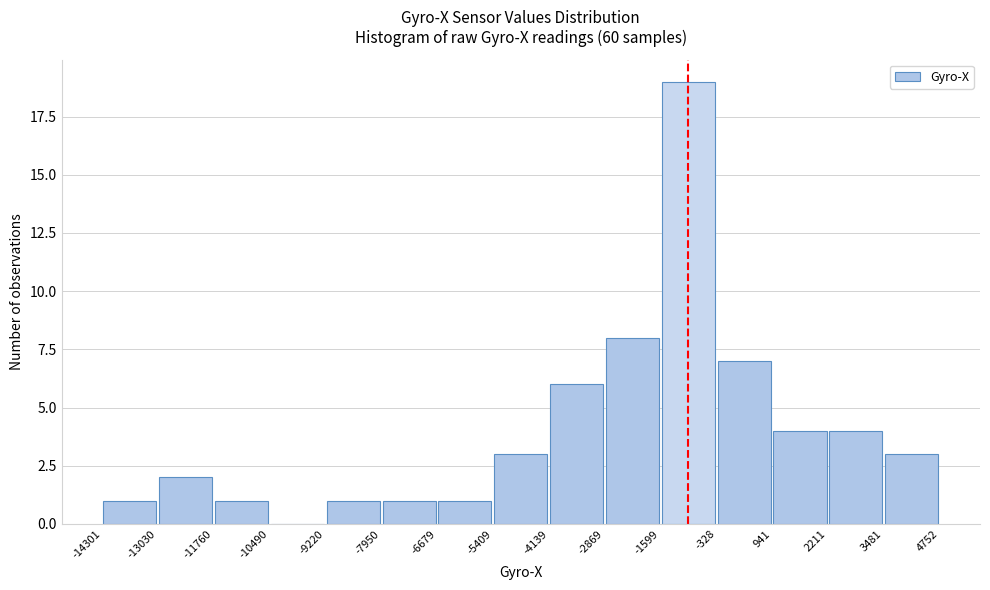

Reading left to right, transcribe this chart: for each bar, give the range it covers on the x-axis and its height. The values are not printed on the chart, so give them approximately, as read against the axis.

-14301 to -13030: 1
-13030 to -11760: 2
-11760 to -10490: 1
-10490 to -9220: 0
-9220 to -7950: 1
-7950 to -6679: 1
-6679 to -5409: 1
-5409 to -4139: 3
-4139 to -2869: 6
-2869 to -1599: 8
-1599 to -328: 19
-328 to 941: 7
941 to 2211: 4
2211 to 3481: 4
3481 to 4752: 3